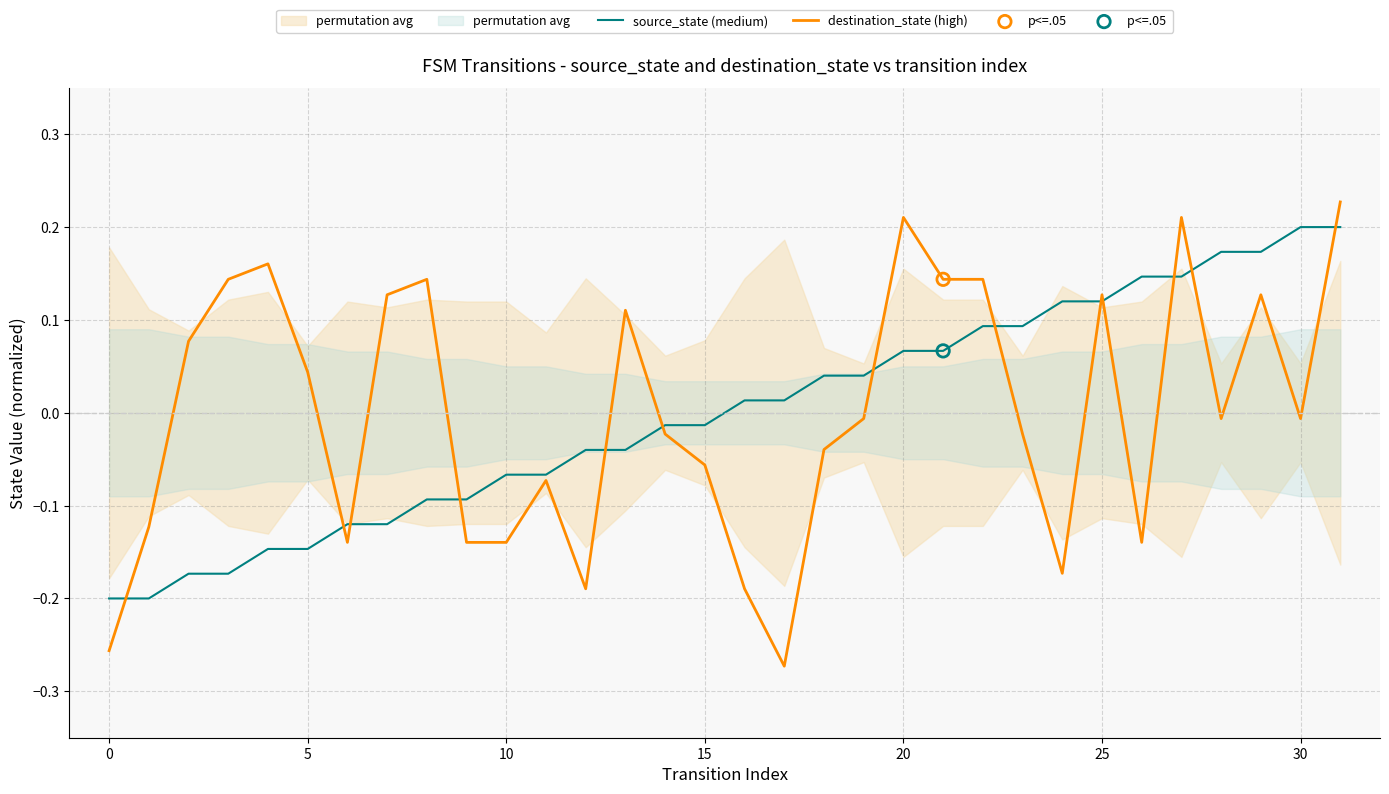

Which series has the largest total across all categories?

destination_state (high)